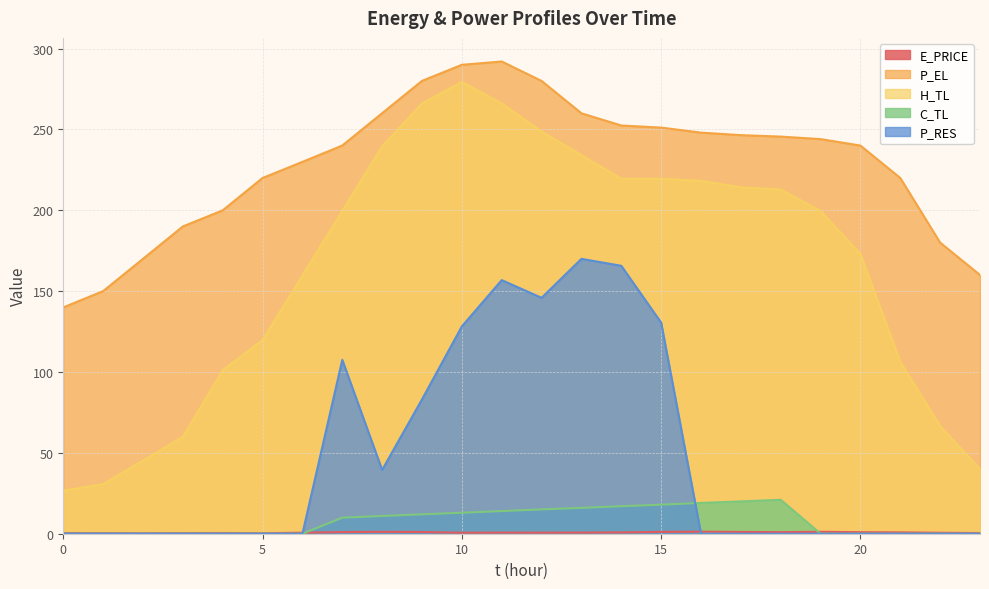

What is the minimum value for P_EL?

139.9